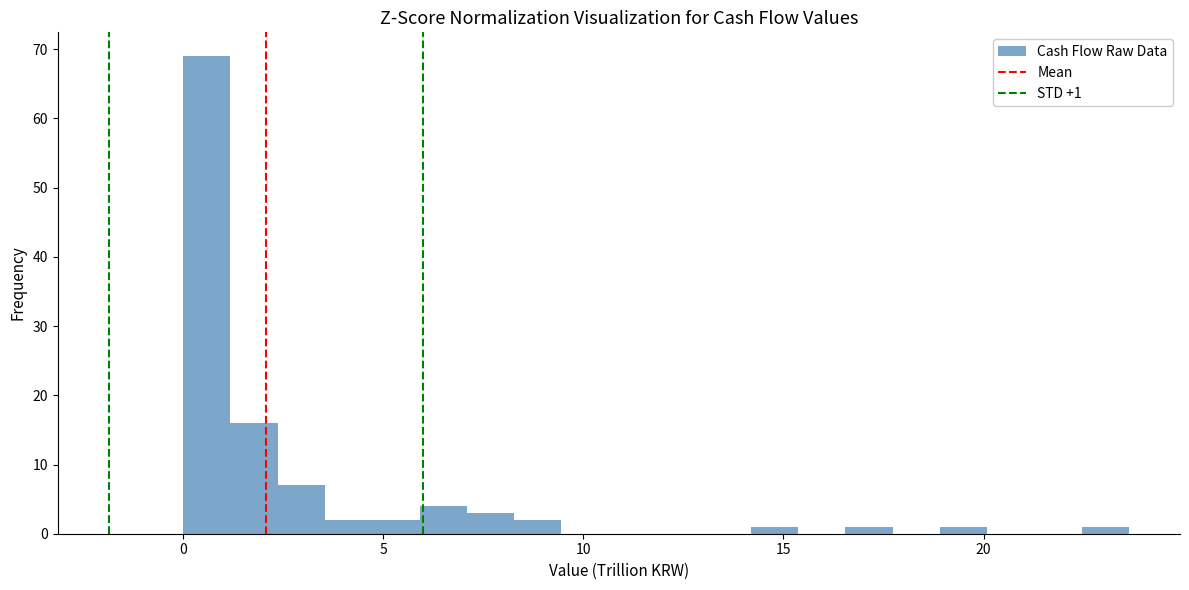

Around what value on the x-axis is the tallest bar? Give the approximate position of its centre, as read against the axis.

0.5